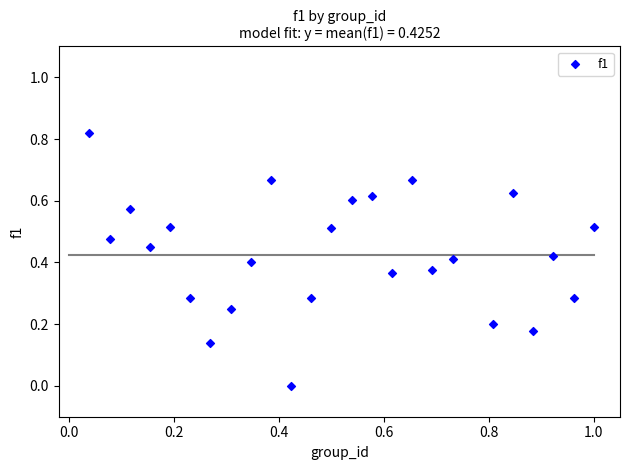

What is the range of X values (max minus min)?

1.0